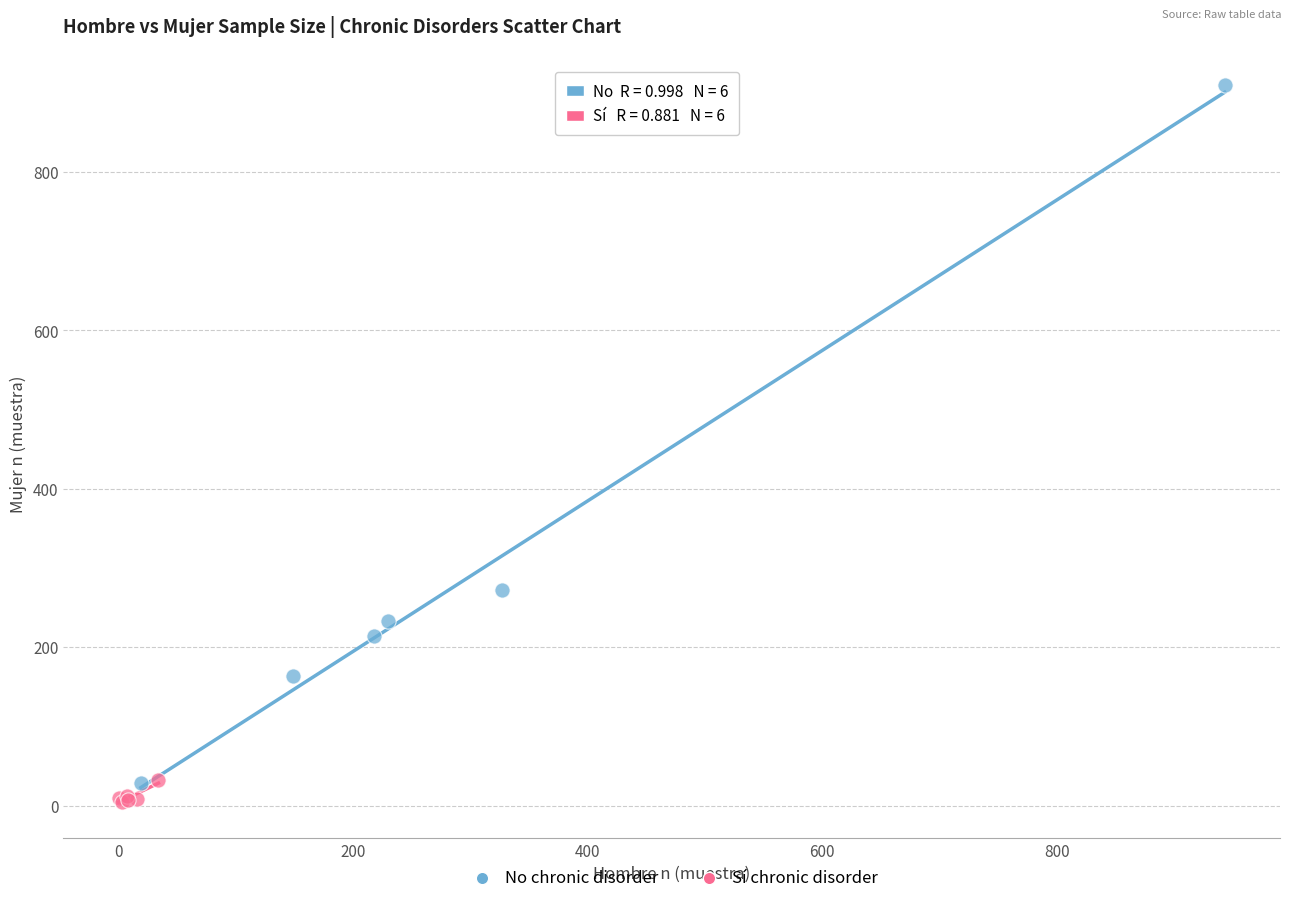

Which series has the largest Y range (max minus min)?

No chronic disorder